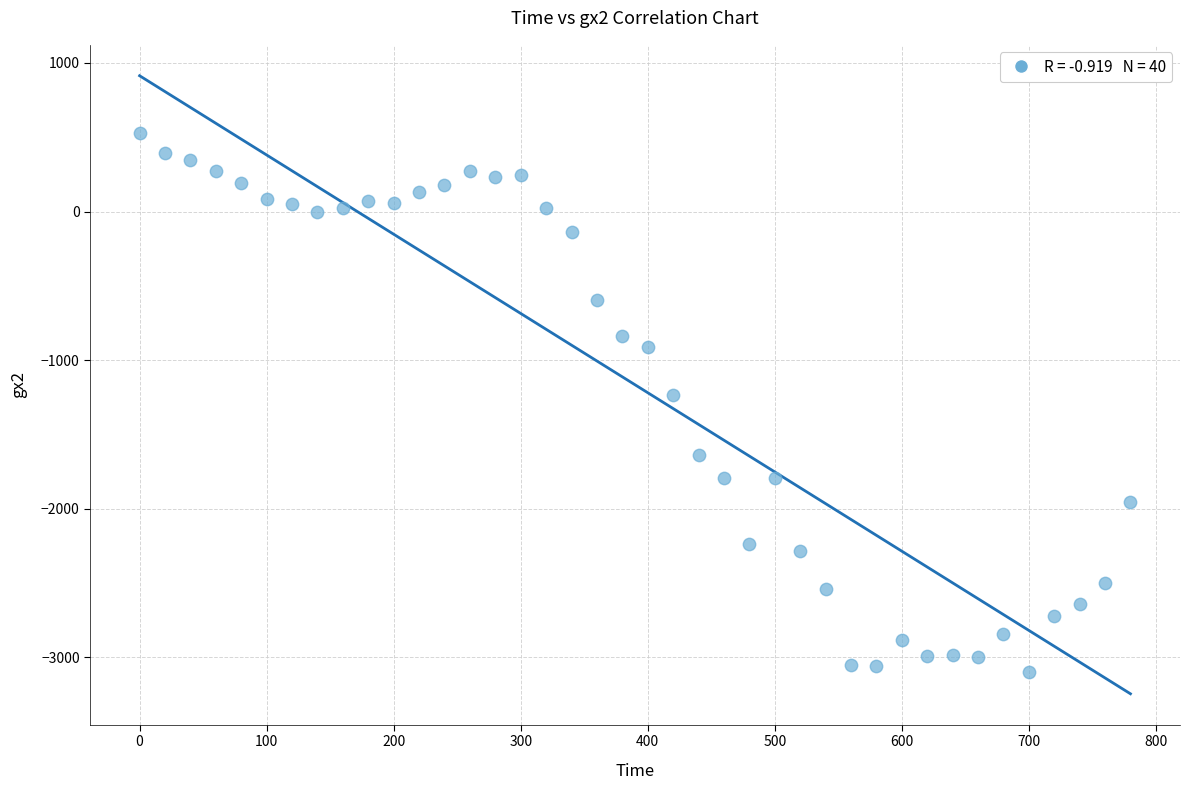

What is the range of X values (max minus min)?

780